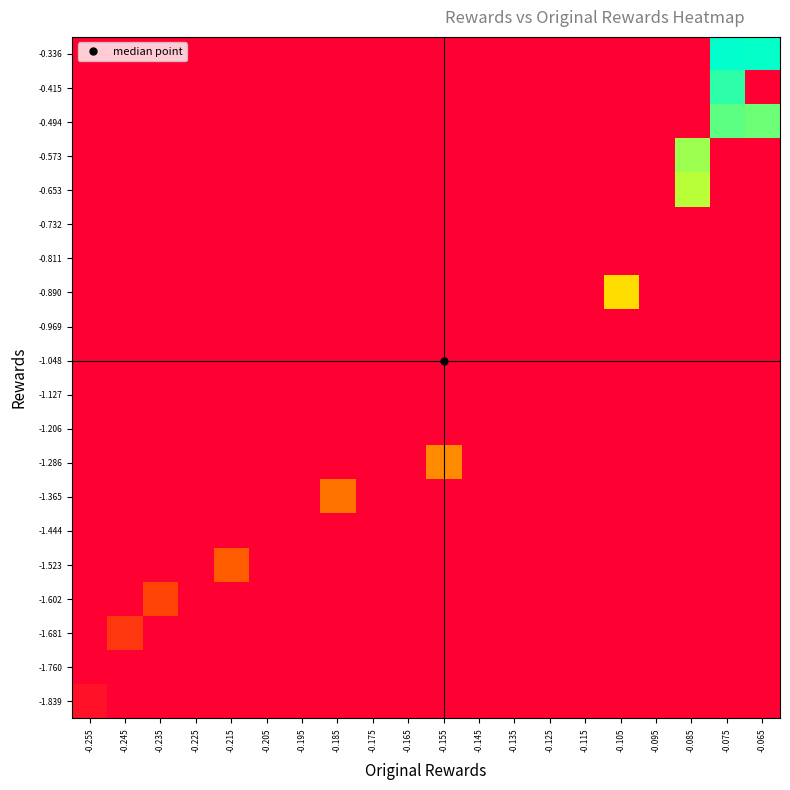

Count the number of data series in this chart.

20